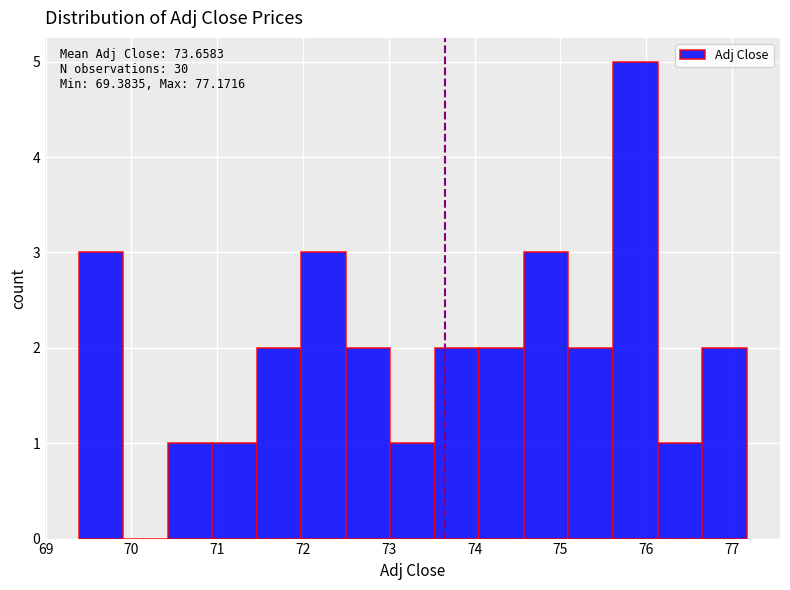

Over which range of the x-axis is the bar tallest?

75.6 to 76.1